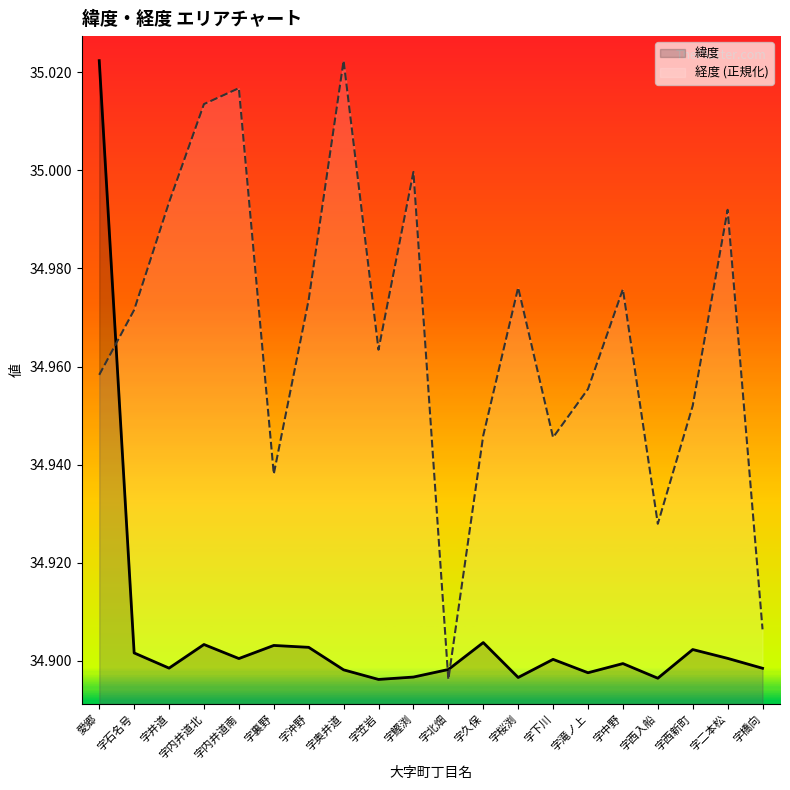

Rank the series by their average value, from lowest to highest.

緯度, 経度 (正規化)